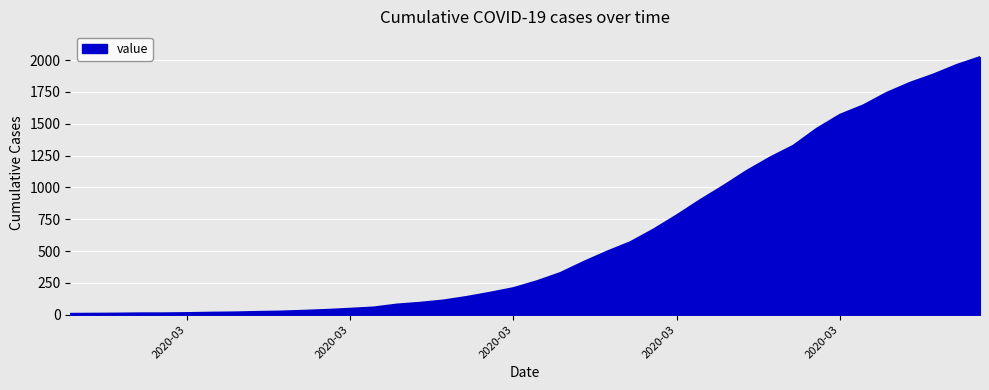

What is the difference between the maximum and minimum values?

2017